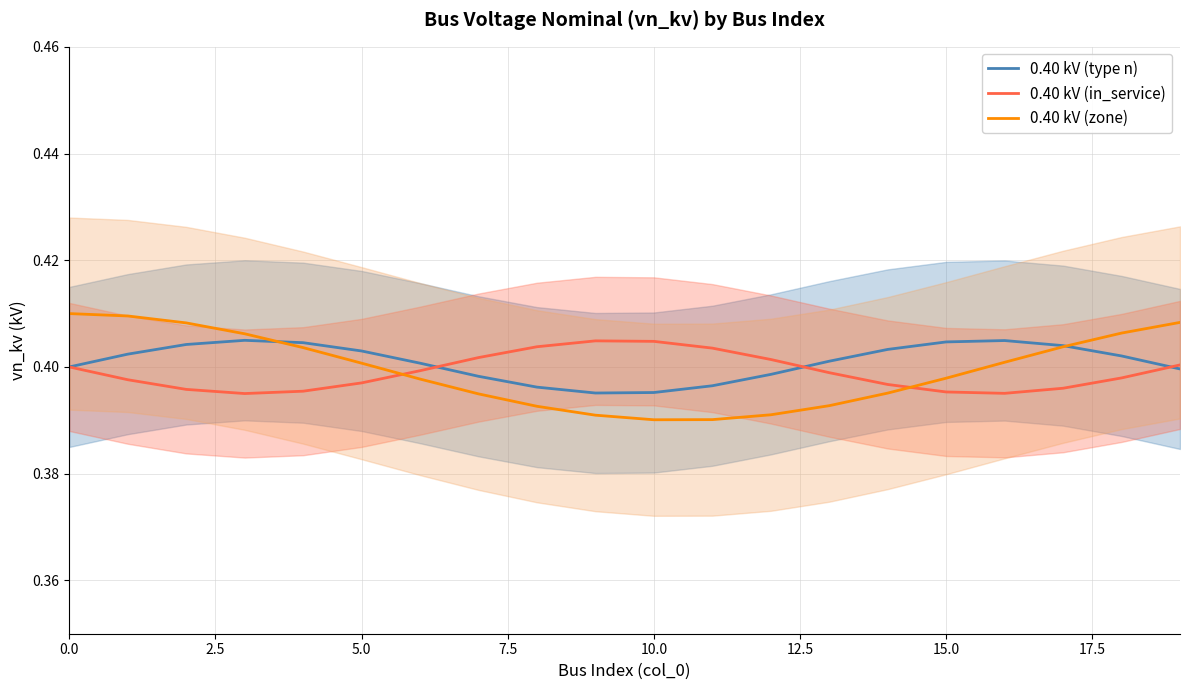

The 0.40 kV (in_service) series shows 0.2 at 5.0. True or false?

False